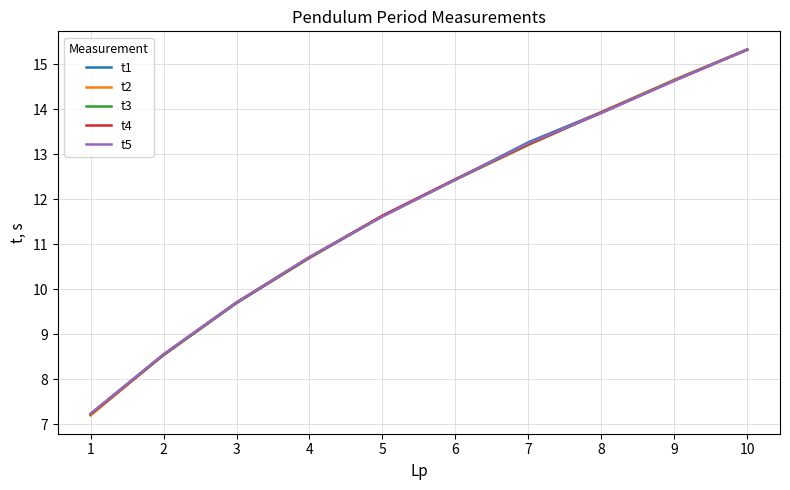

Where does the t1 series first go above 12?

6